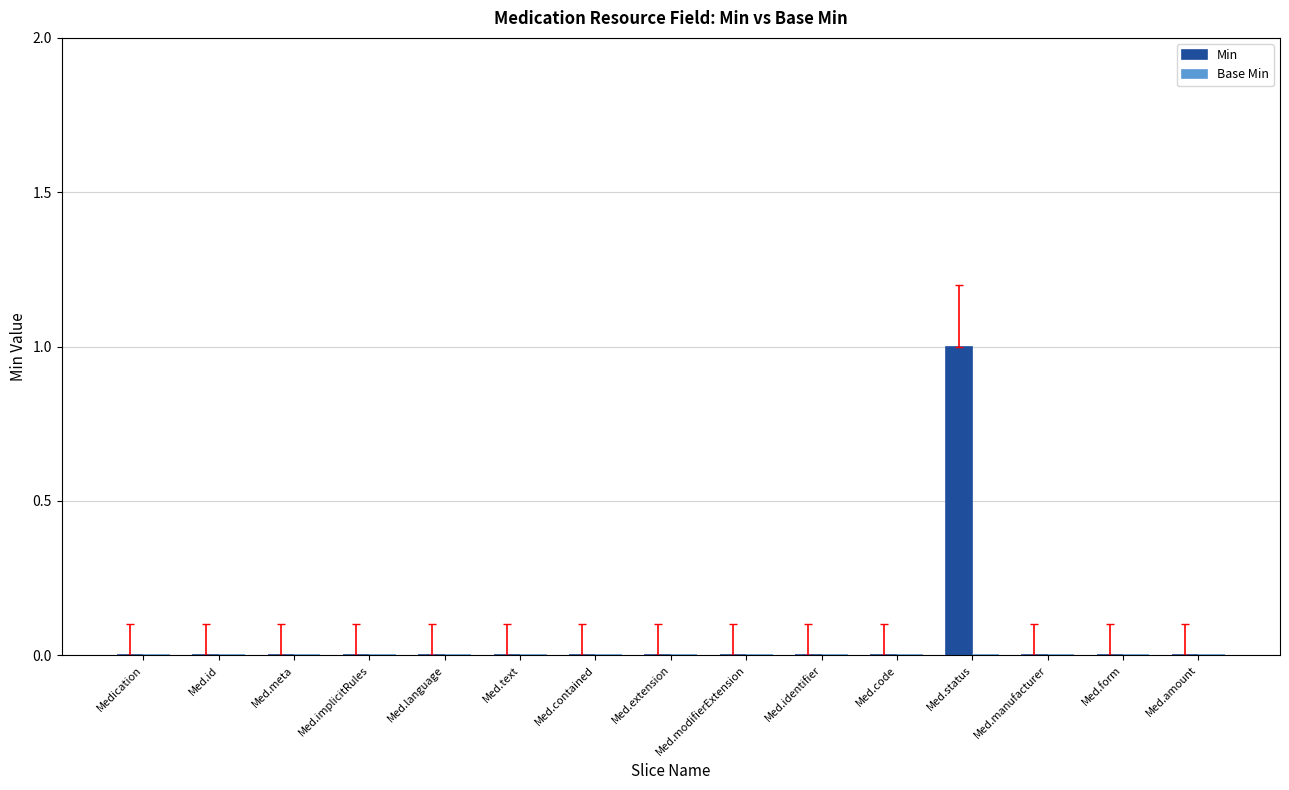

True or false: the data shows 0 at Med.identifier.

True